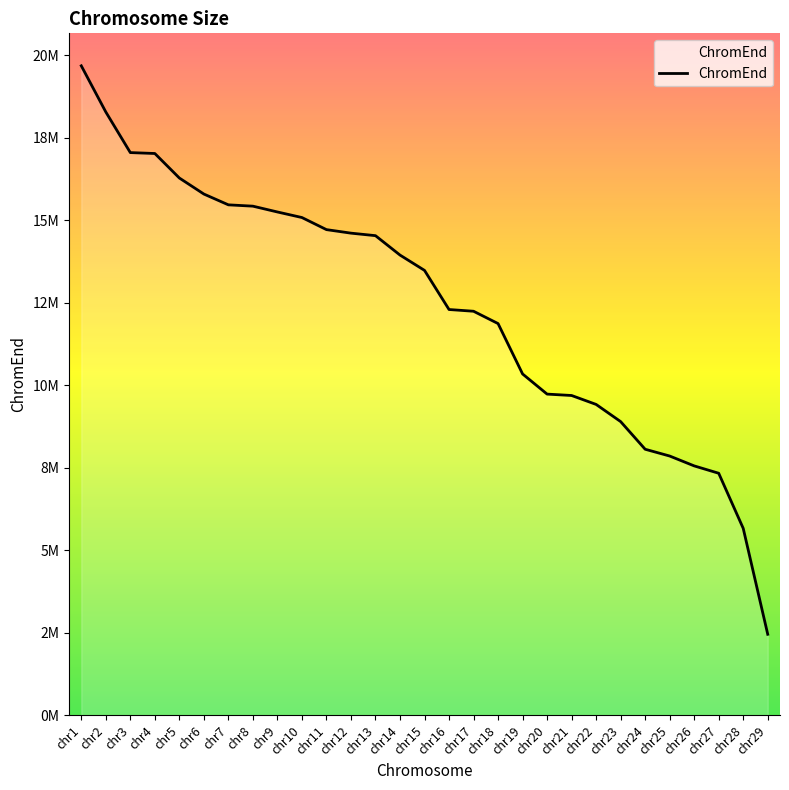

Which label corresponds to the largest value in the chart?

chr1